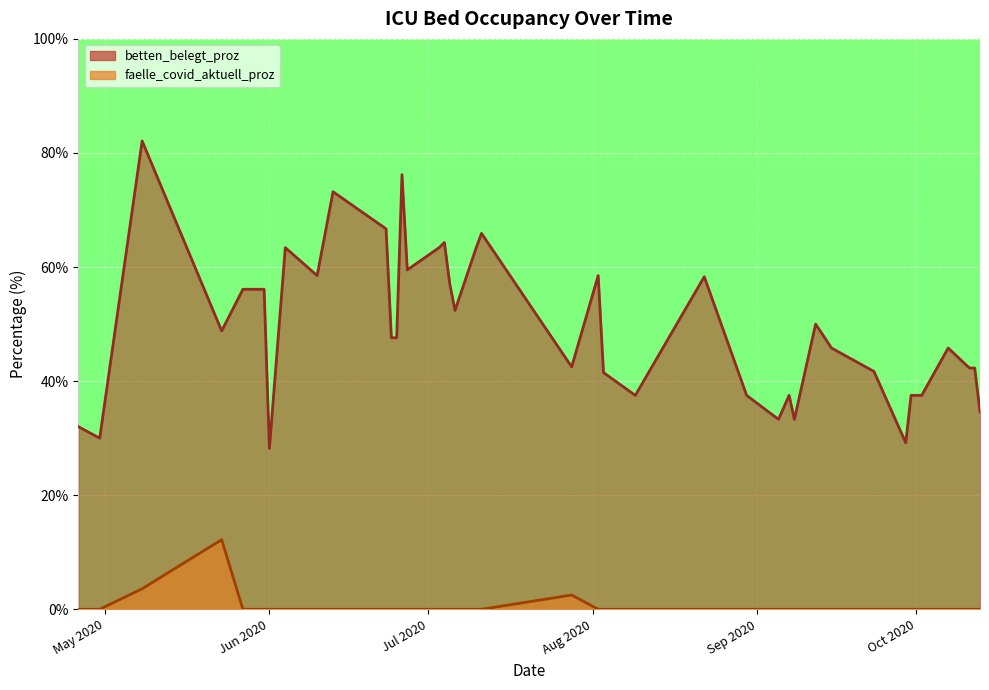

True or false: faelle_covid_aktuell_proz has a value of 4.9 at 19.

False